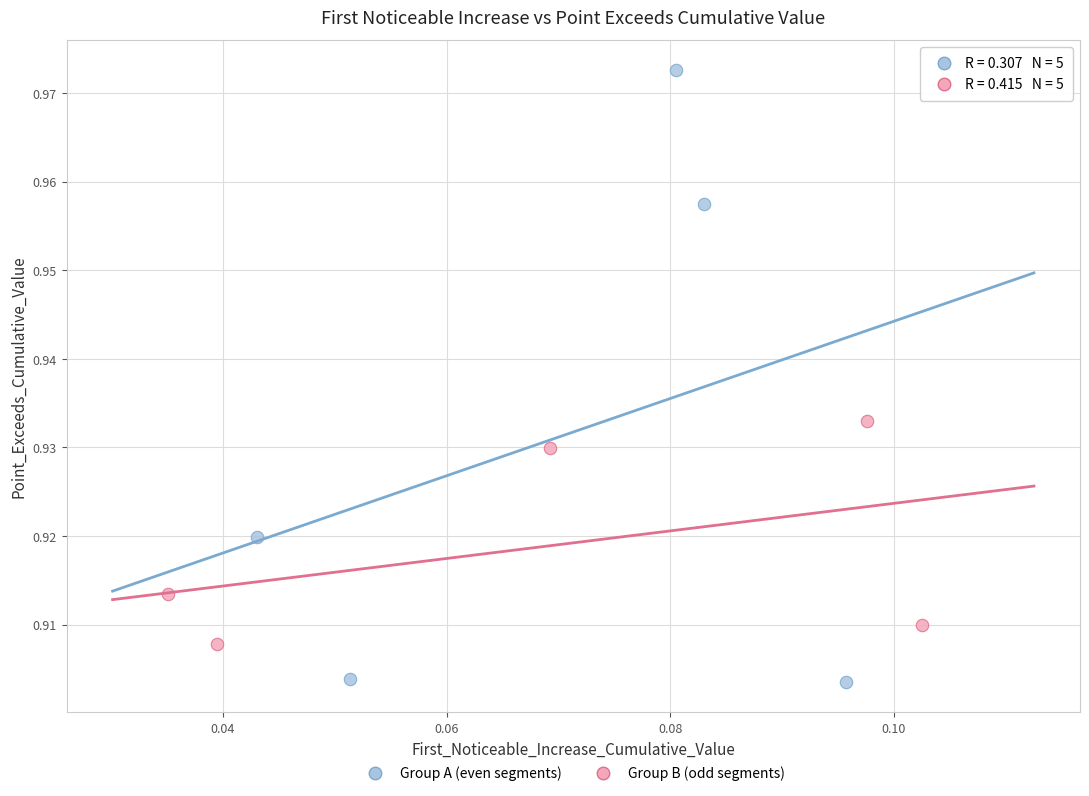

What are all the series names shown in the legend?

Group A (even segments), Group B (odd segments)